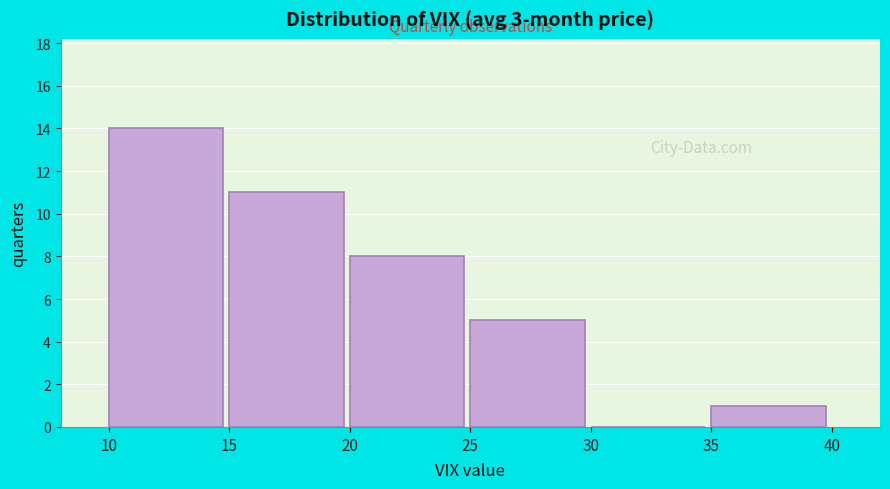

Over which range of the x-axis is the bar tallest?

10 to 15